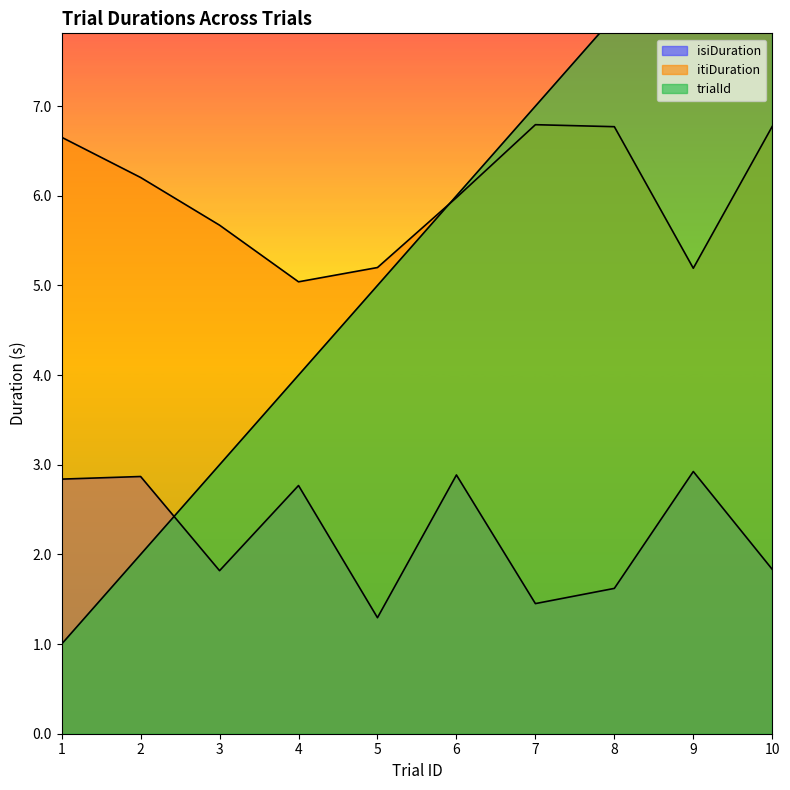

At which category is the sum across all series the highest?

10